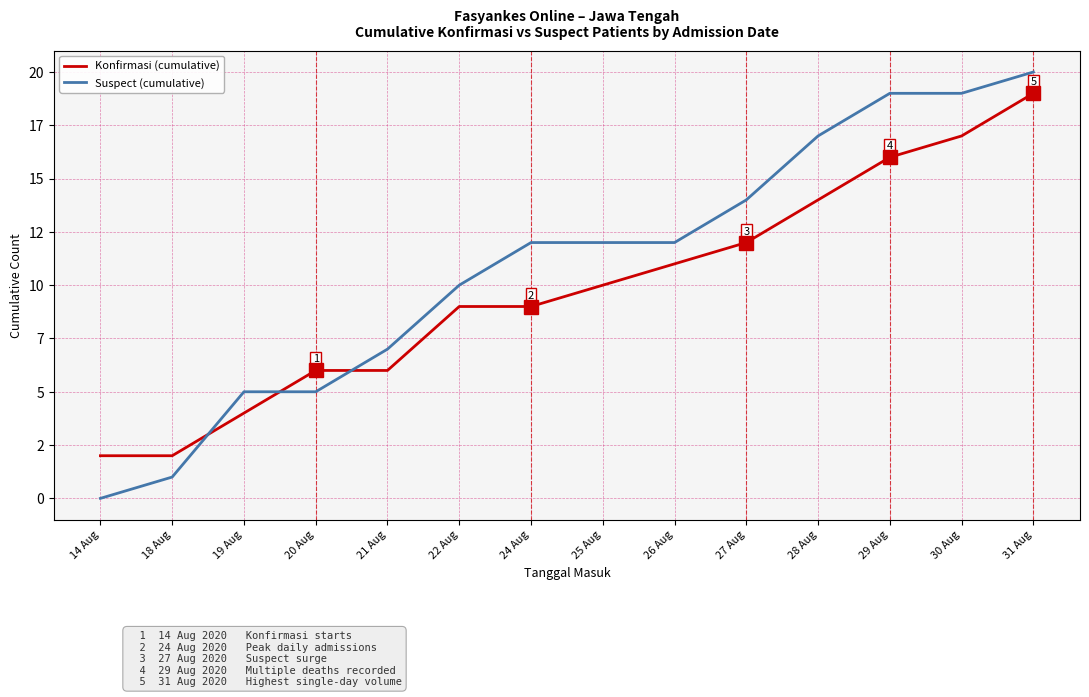

The Suspect (cumulative) series shows 19 at 24 Aug. True or false?

False